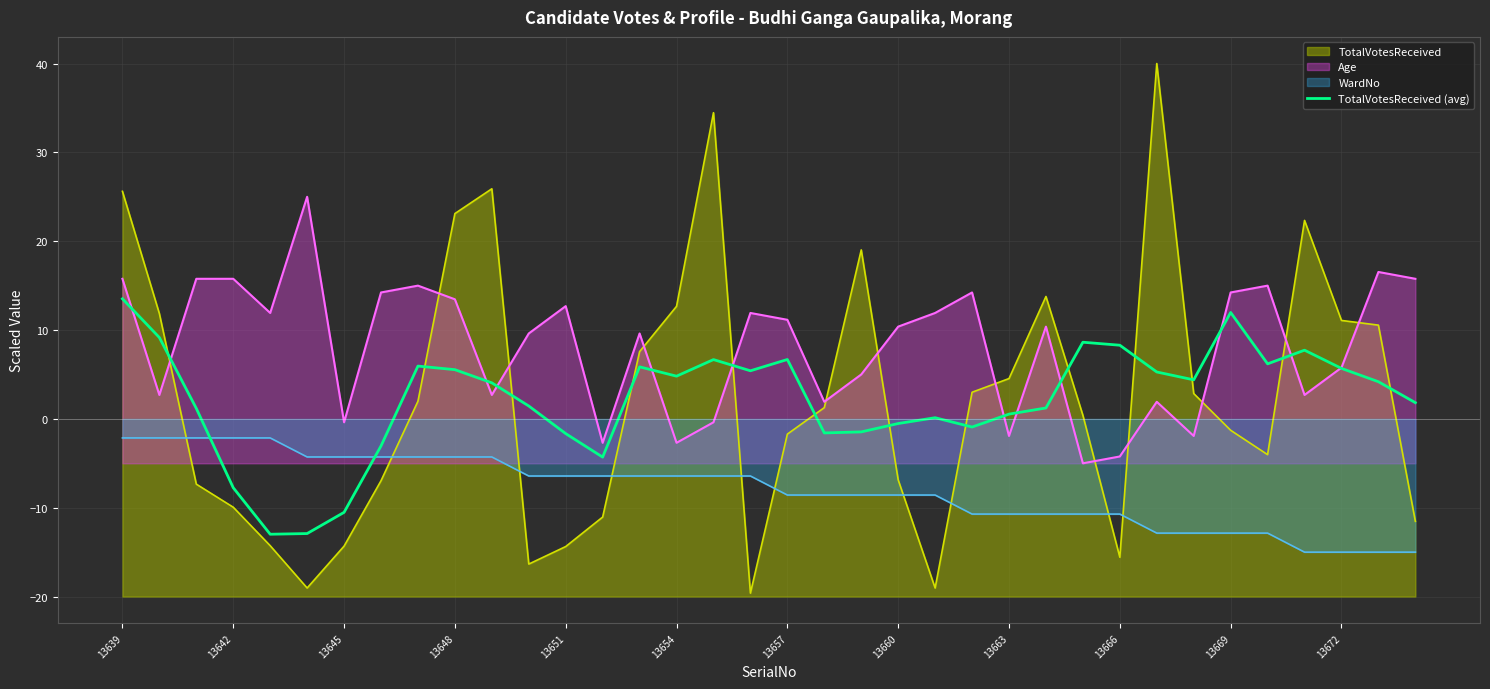

How many values exceed 4?

19